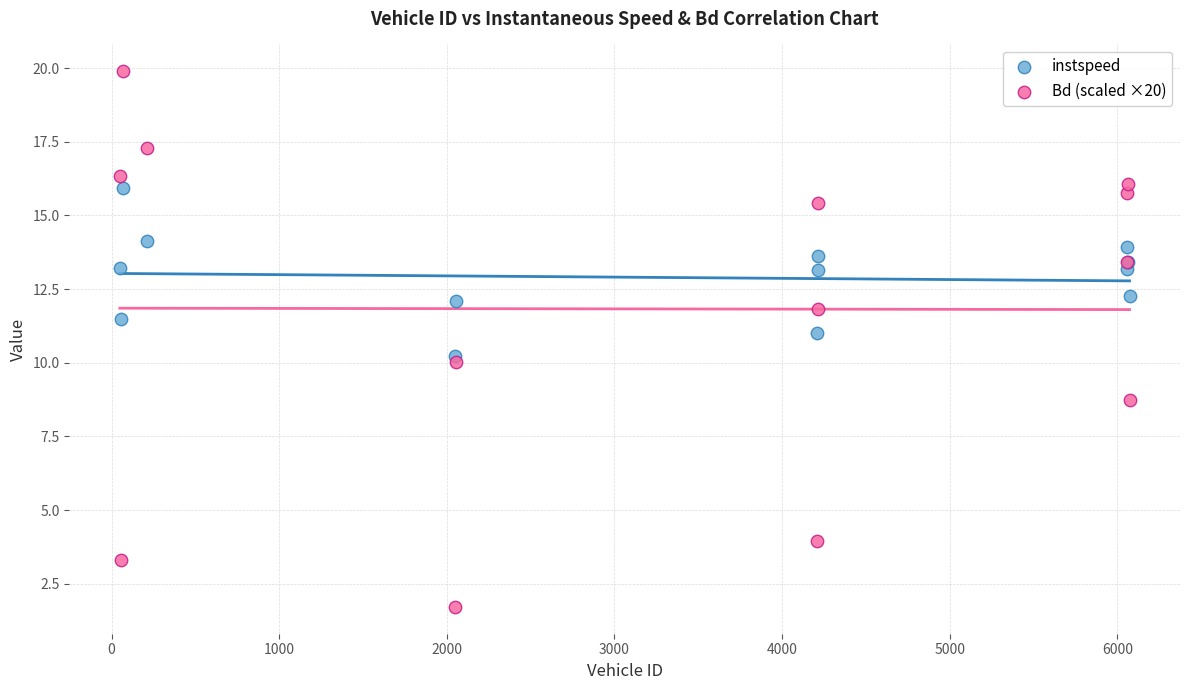

Which series has the largest Y range (max minus min)?

Bd (scaled ×20)